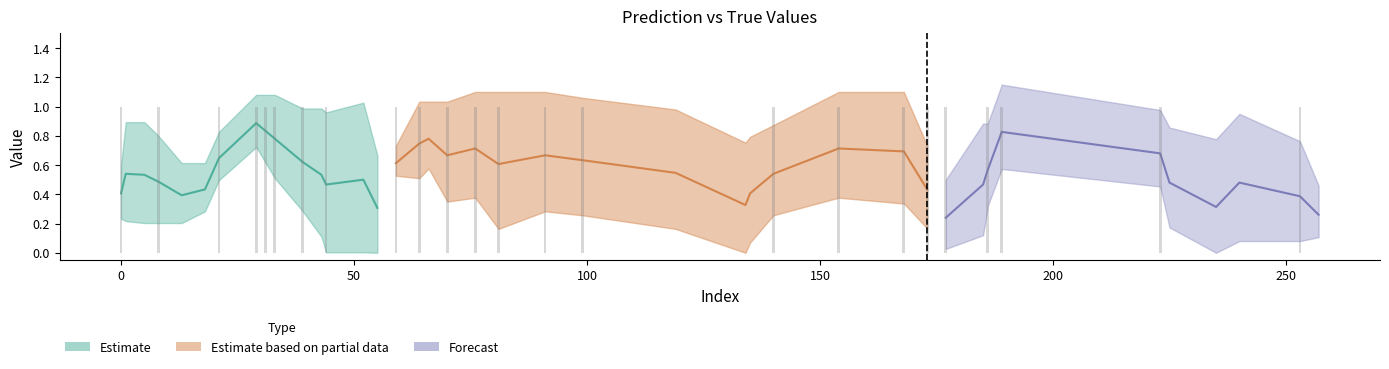

What is the sum of all values?

24